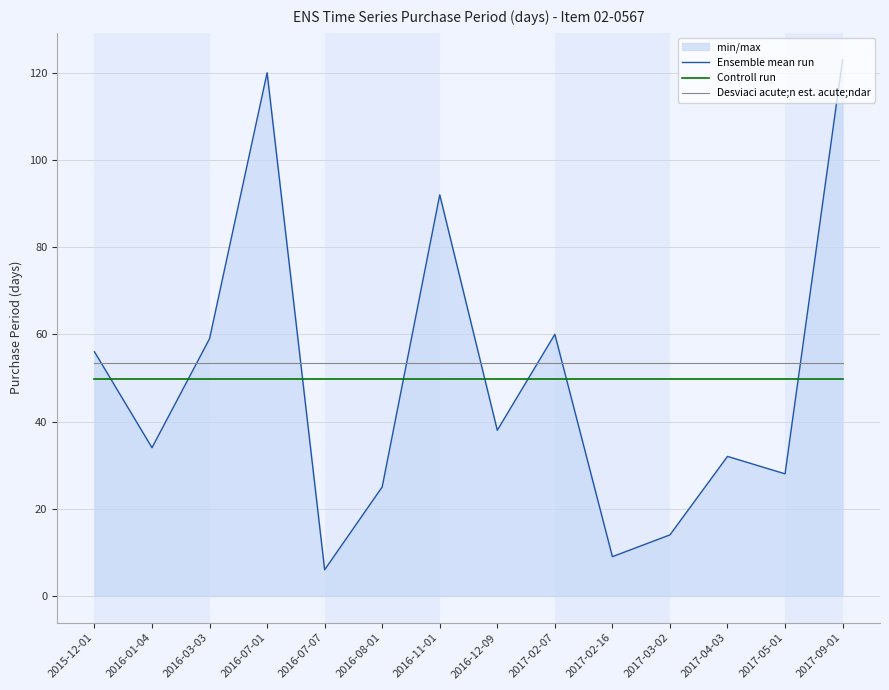

What is the difference between the Ensemble mean run values at 2016-01-04 and 2016-11-01?

58.0